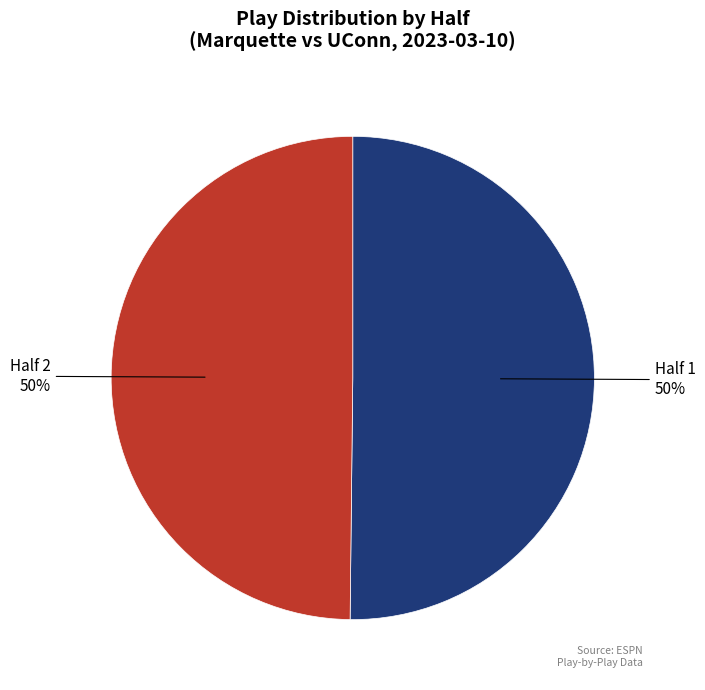

To the nearest percent, what percentage of the pie is Half 1?

50%